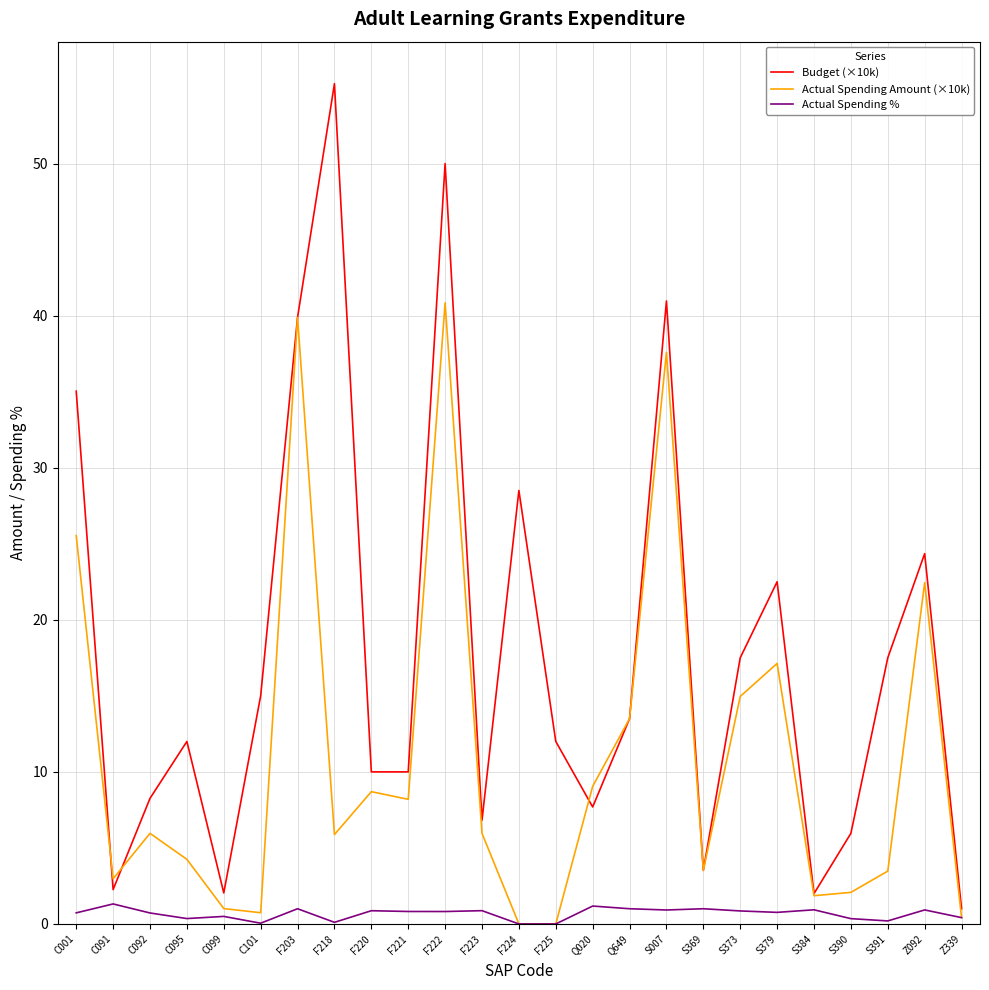

What is the approximate value of Actual Spending Amount (×10k) at S007?

37.6